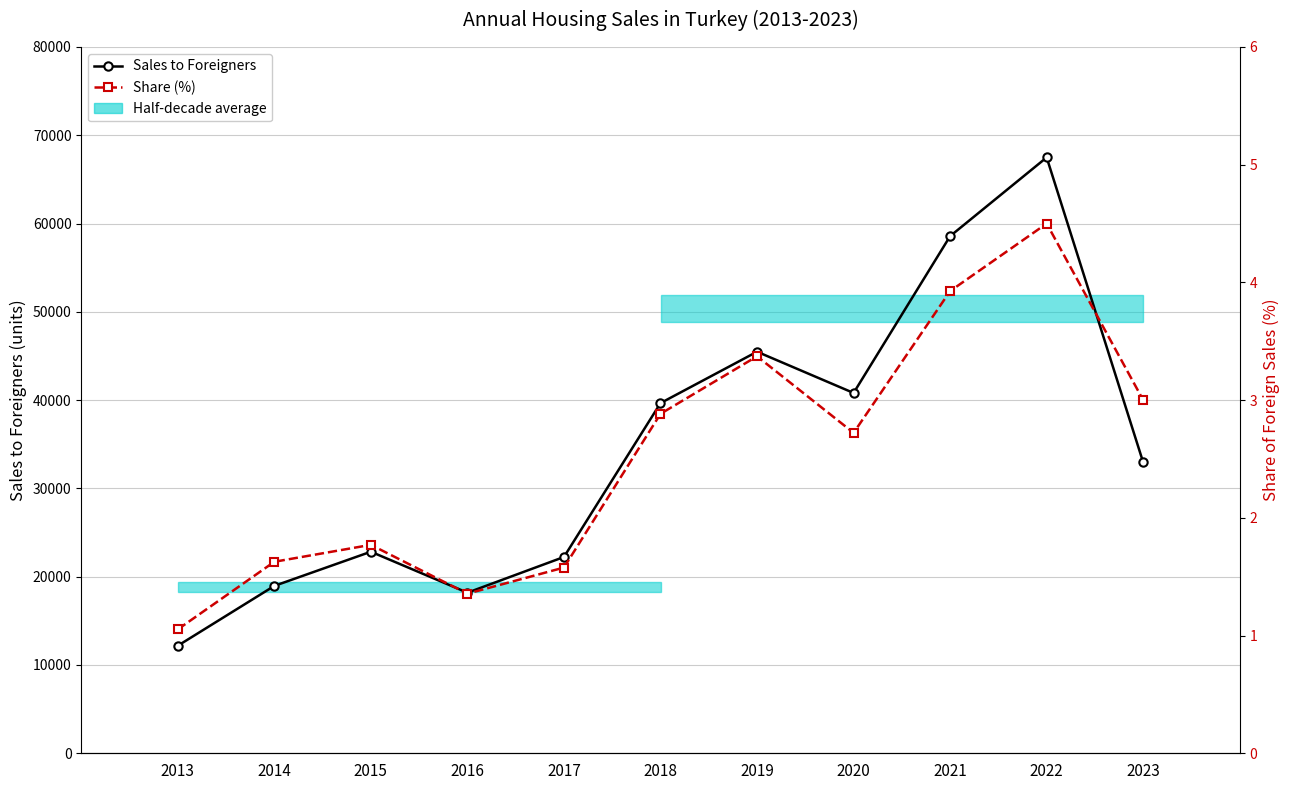

True or false: Share (%) has more than 2 points higher than both neighbors.

True